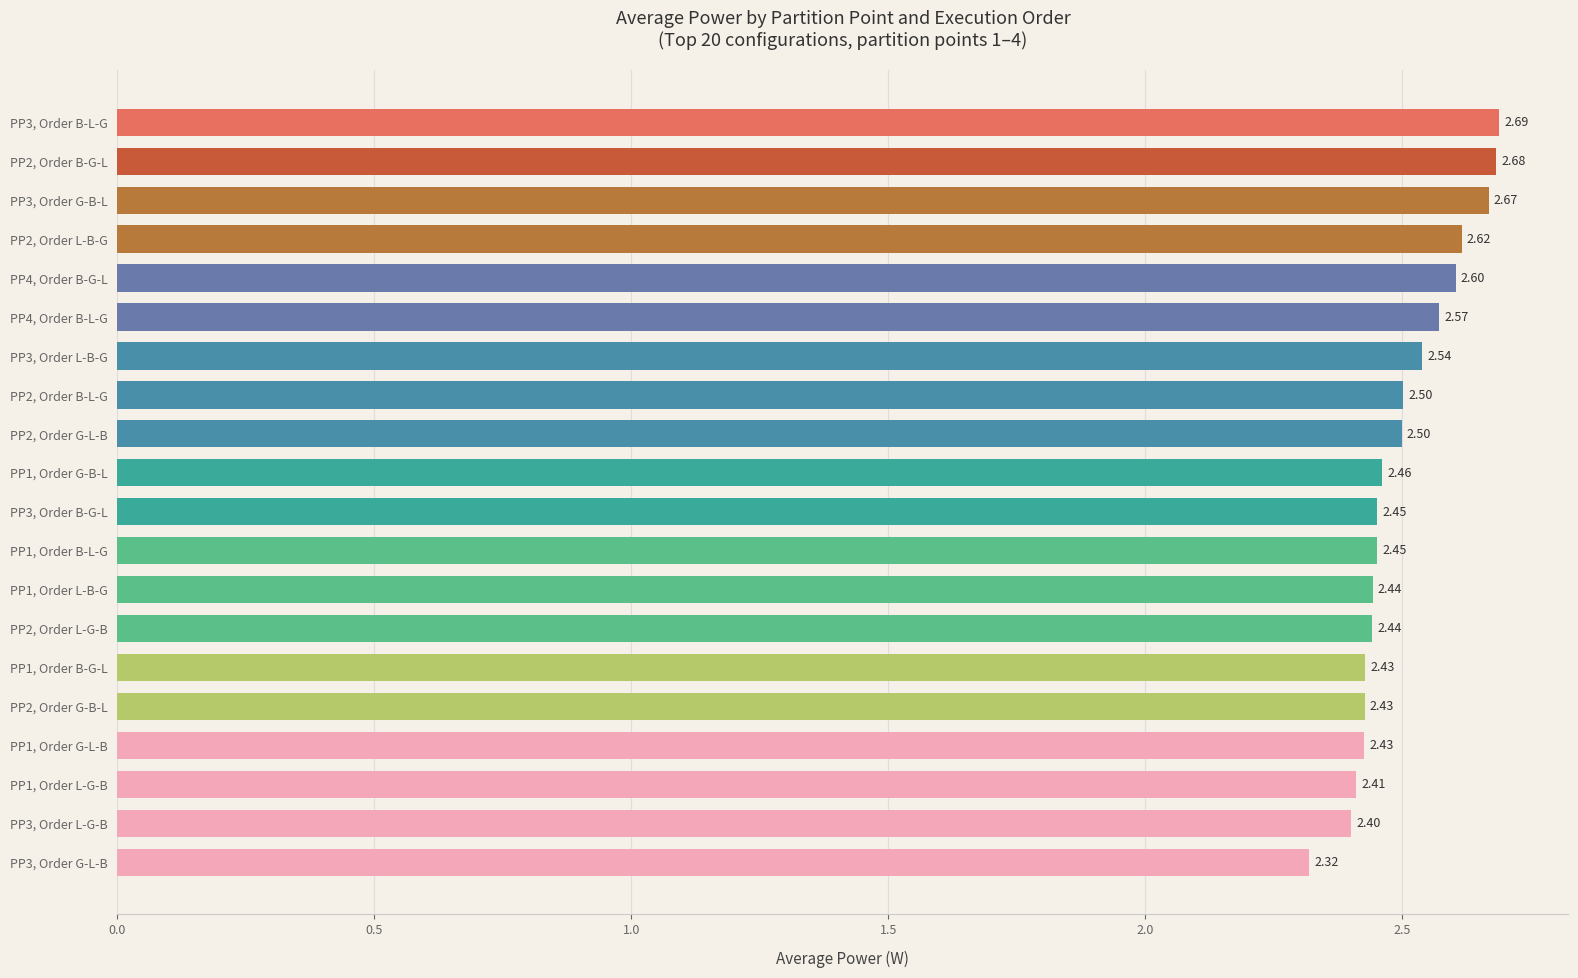

Which has a higher value, PP3, Order B-G-L or PP1, Order G-L-B?

PP3, Order B-G-L